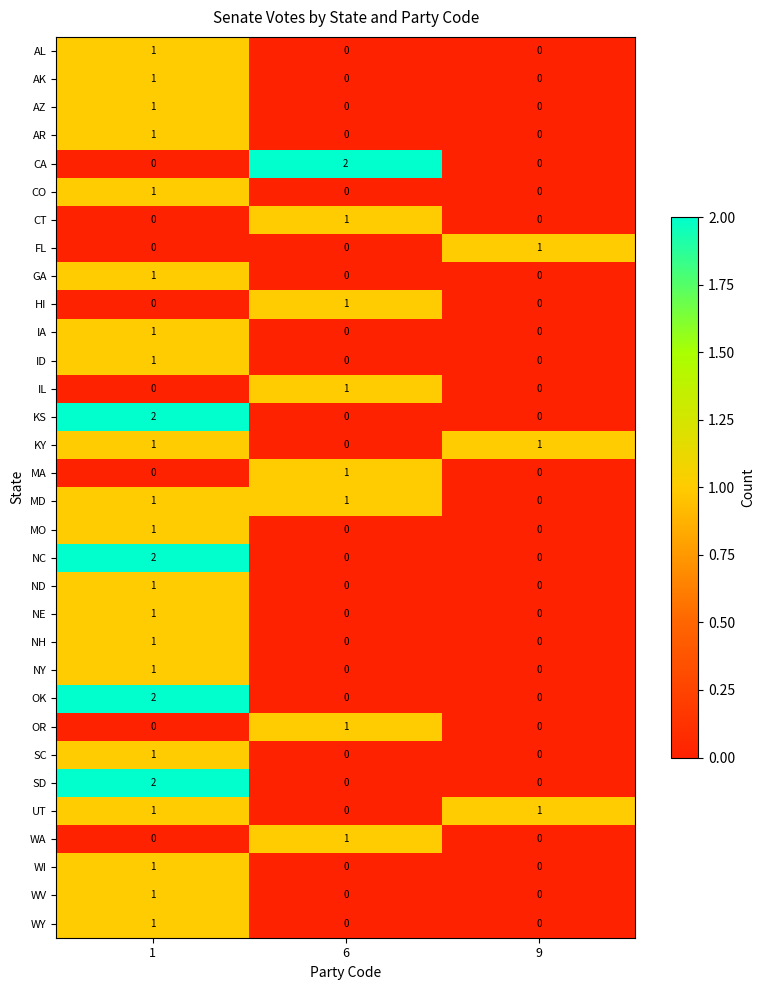

Between 6 and 9, which series saw the biggest shift?

CA